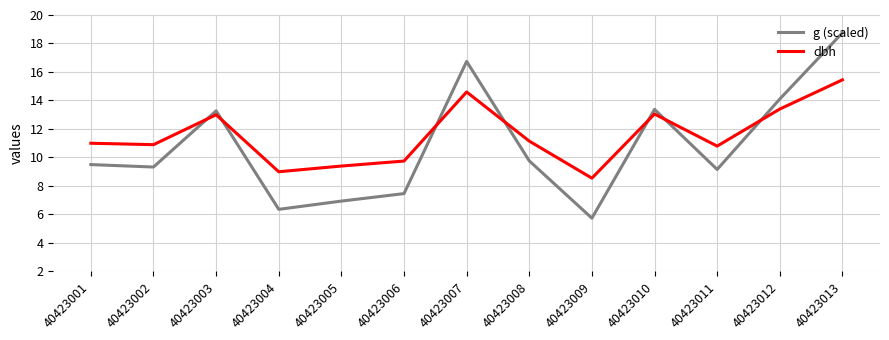

What value does the dbh series have at 40423002?

10.9